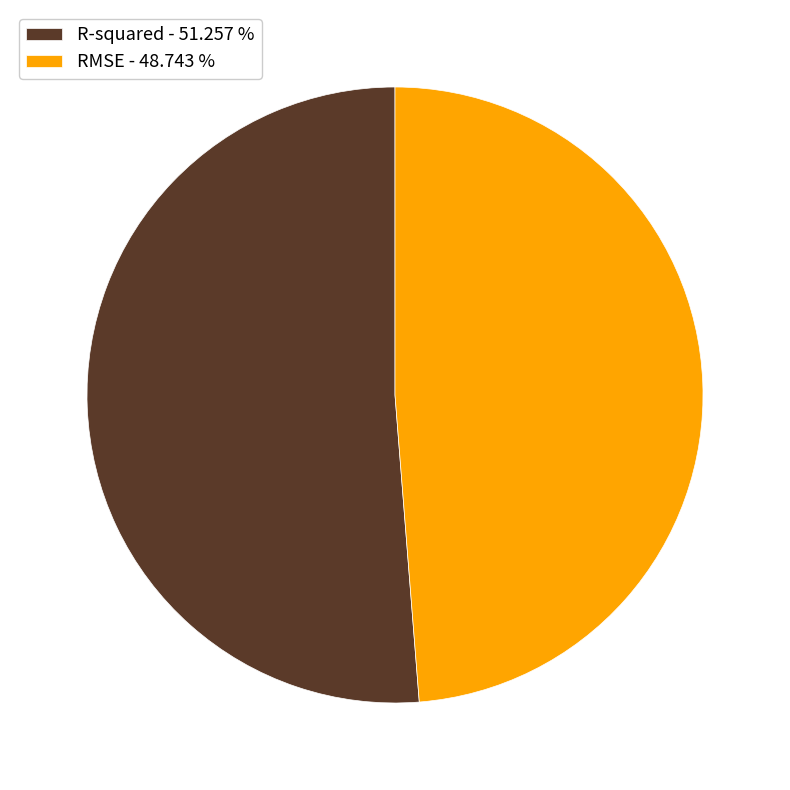

What is the majority slice?

R-squared